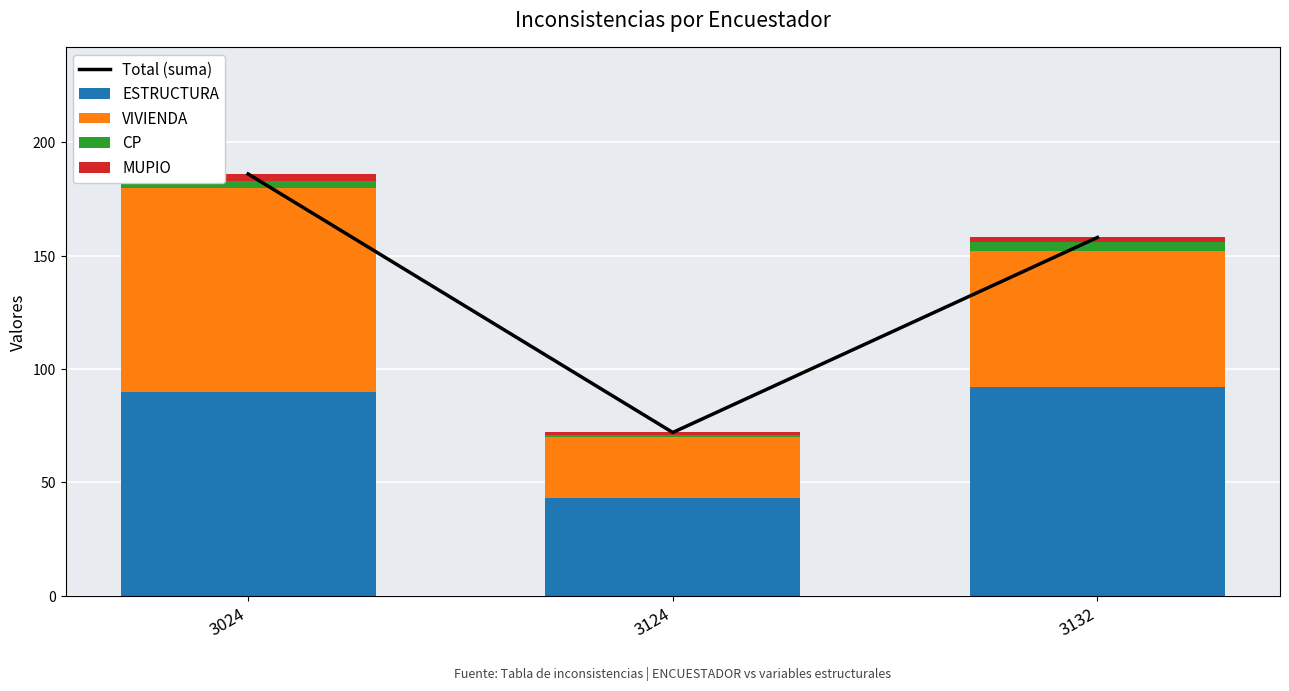

At which label does ESTRUCTURA first exceed 90?

3132